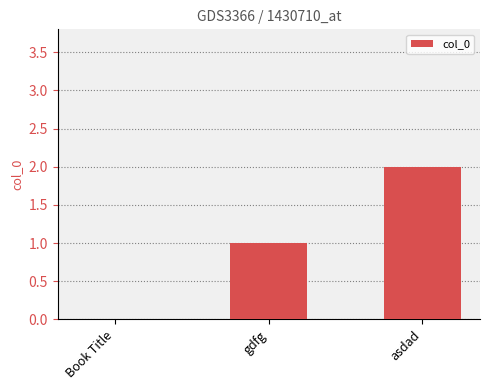

Which label corresponds to the largest value in the chart?

asdad